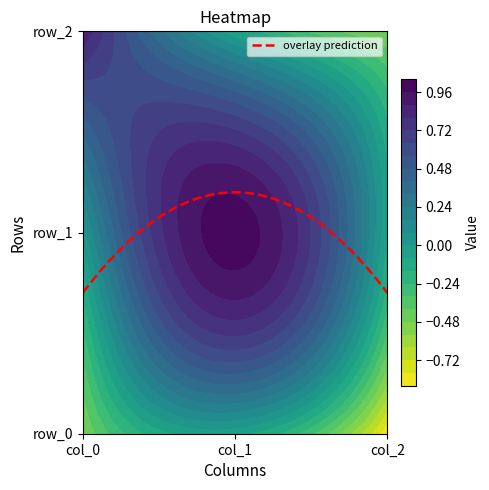

Which series has the largest total across all categories?

row_1